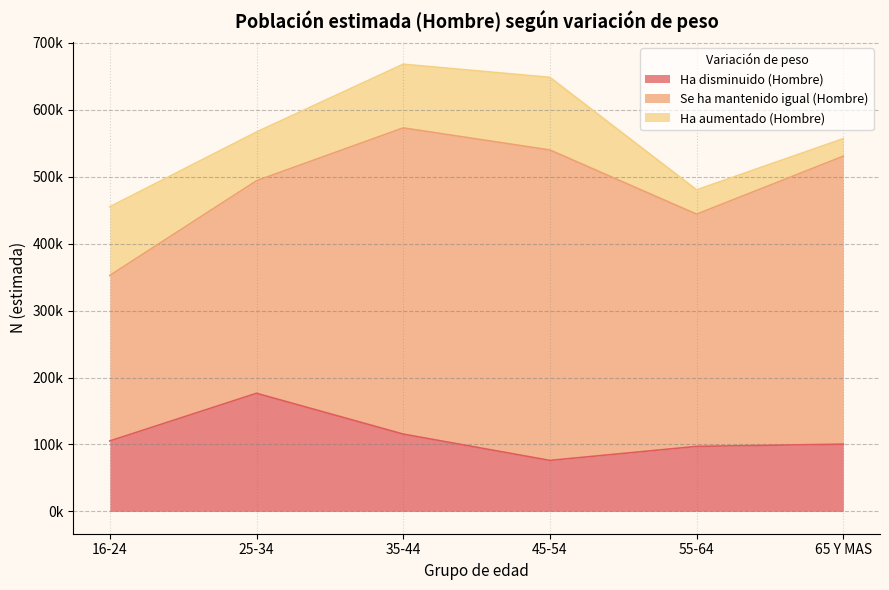

Is it true that Ha disminuido (Hombre) equals 115465 at 35-44?

True